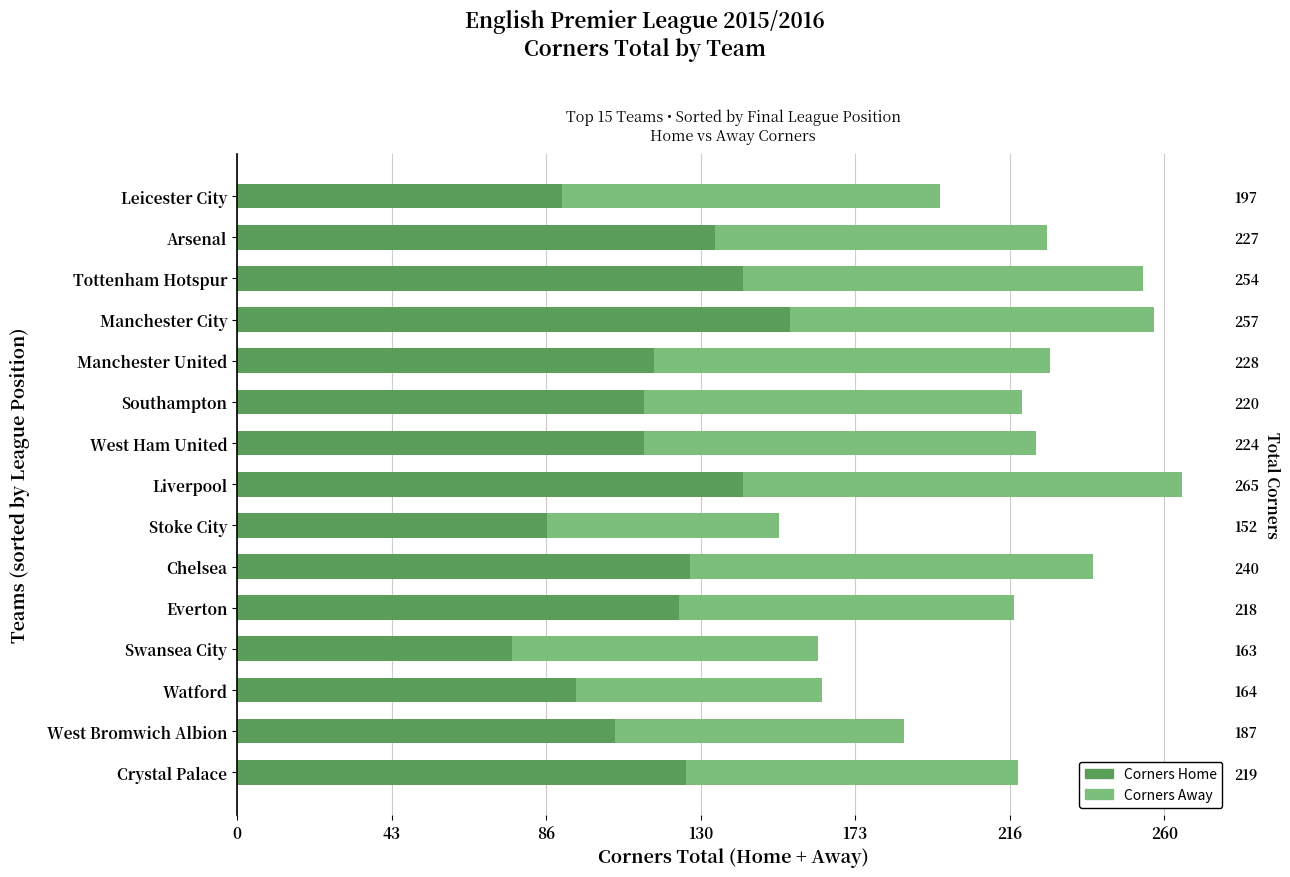

Is it true that Corners Home equals 231 at Liverpool?

False